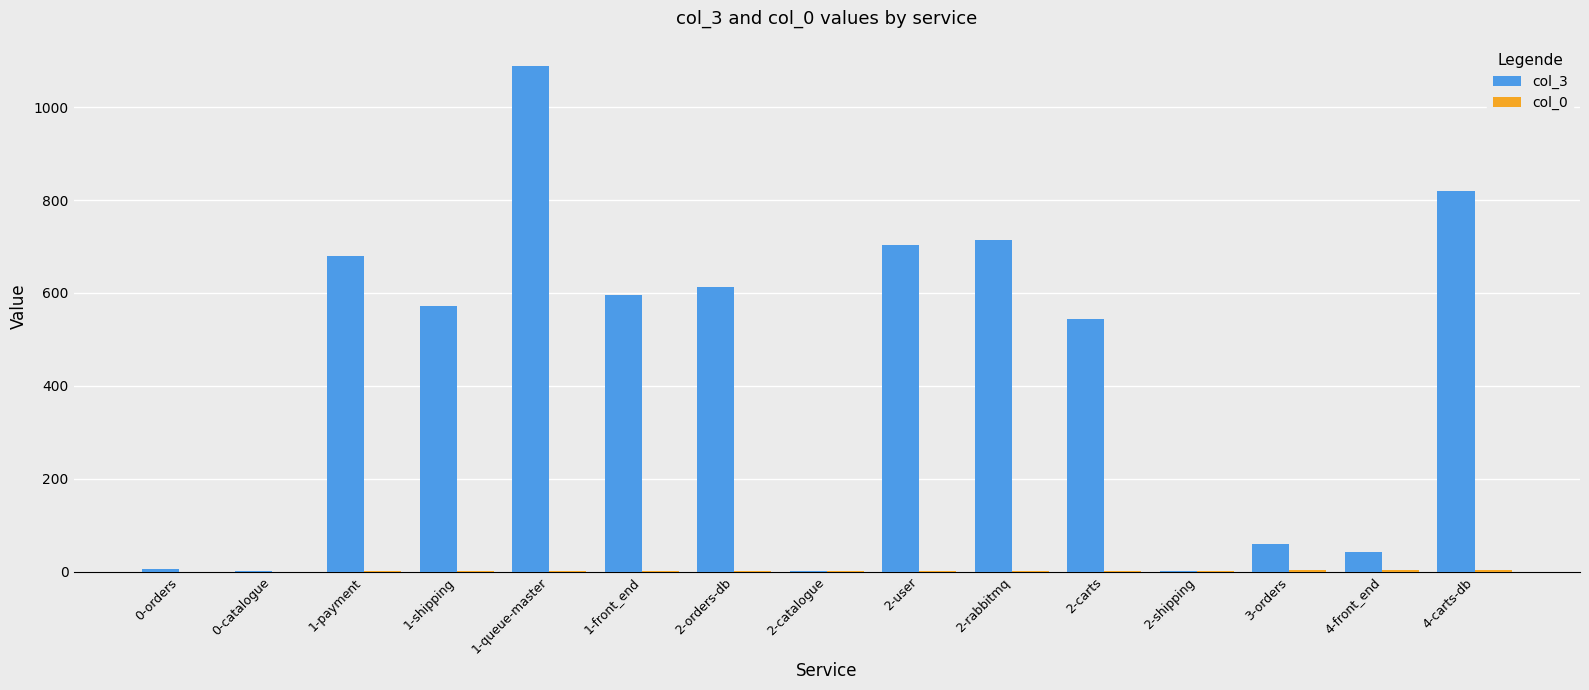

Which label corresponds to the largest value in the chart?

1-queue-master